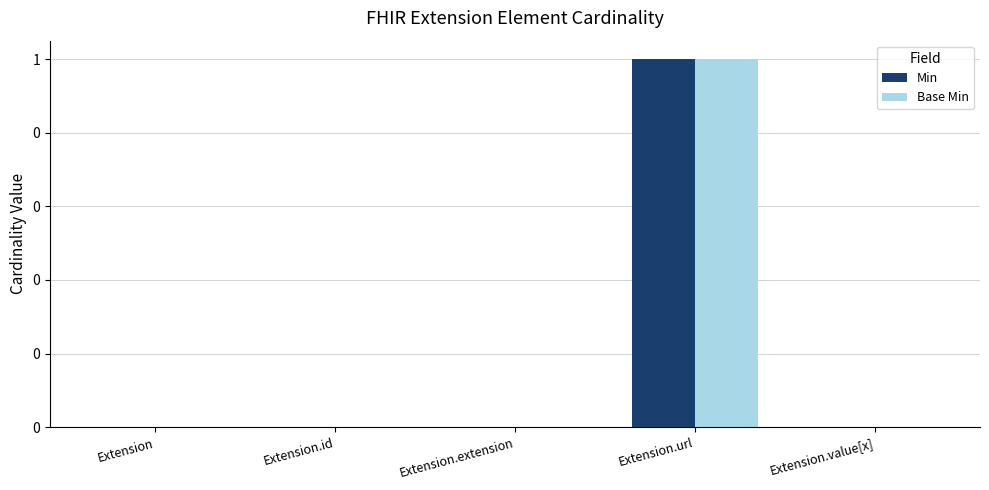

Which series has the largest range (max minus min)?

Min